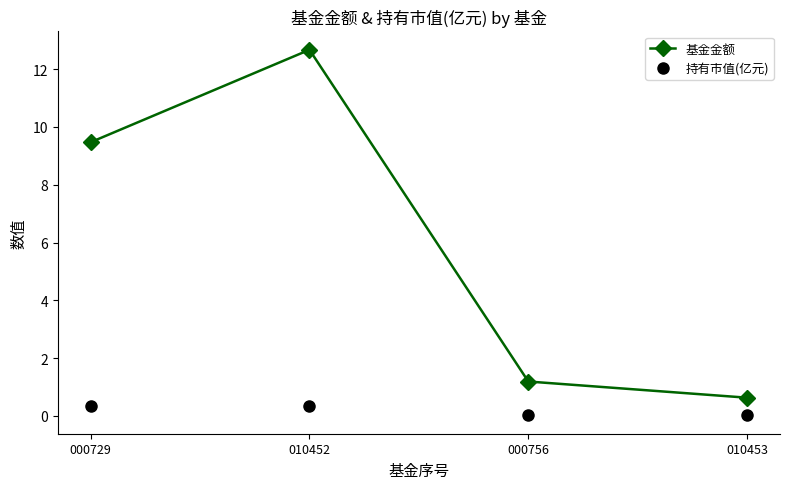

True or false: 持有市值(亿元) and 基金金额 intersect in this chart.

False